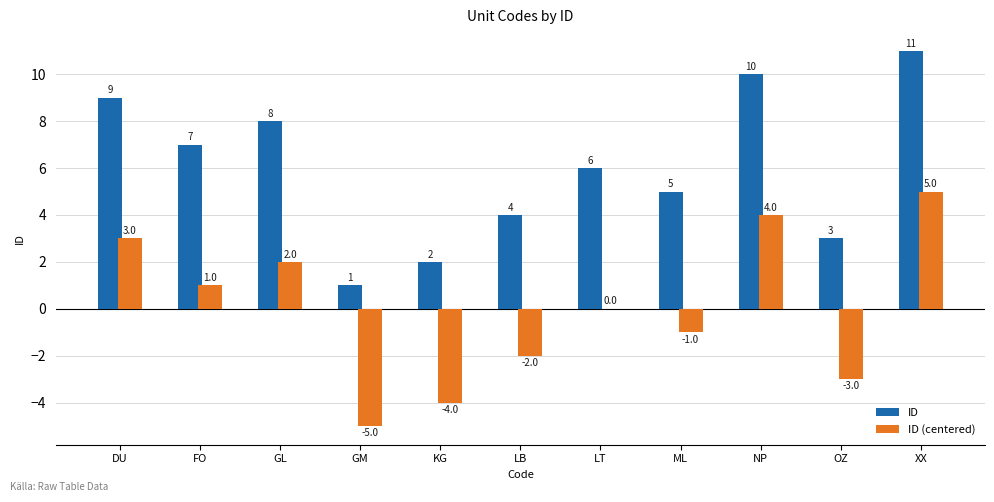

Are the bars grouped side by side (vs. stacked)?

Yes